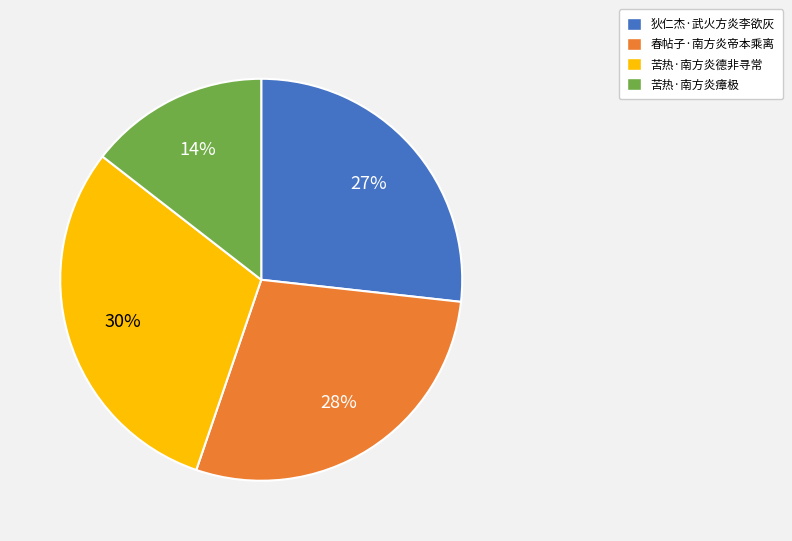

Does any single category account for the majority?

No